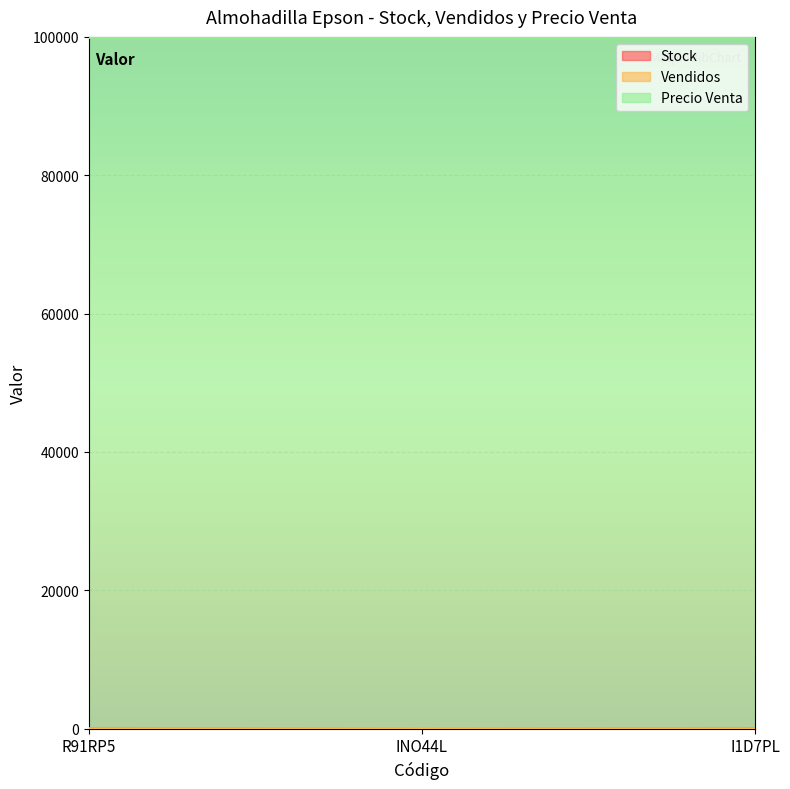

At which label is Vendidos closest to 17?

R91RP5